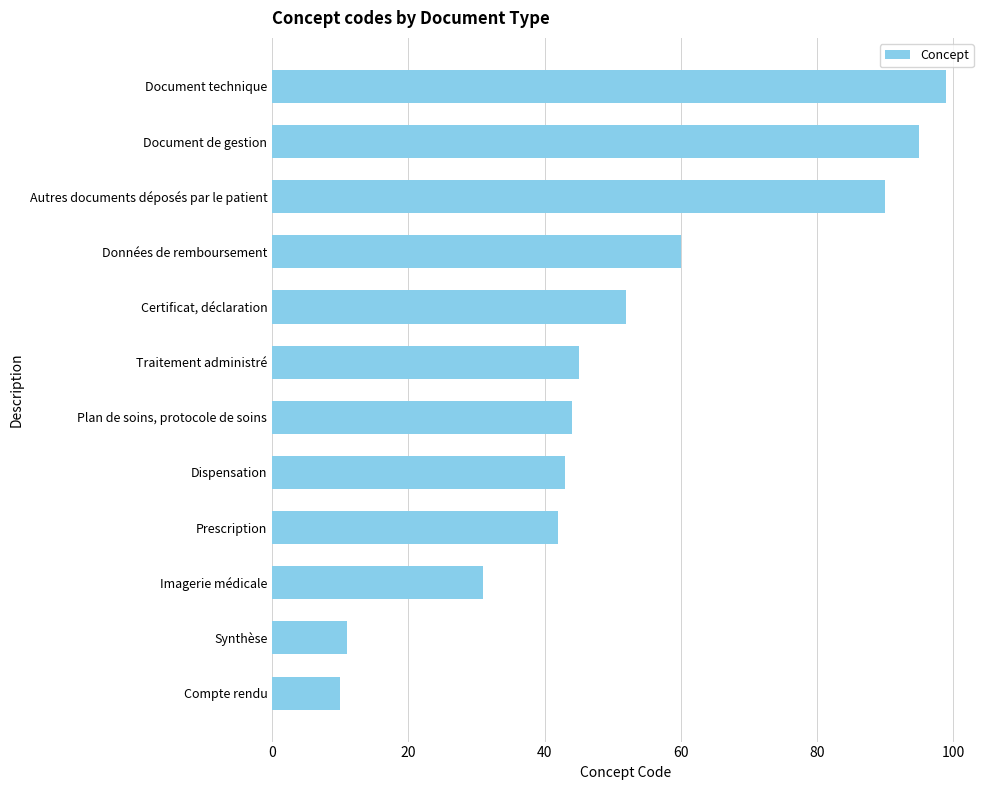

What is the change in value from Dispensation to Imagerie médicale?

-12